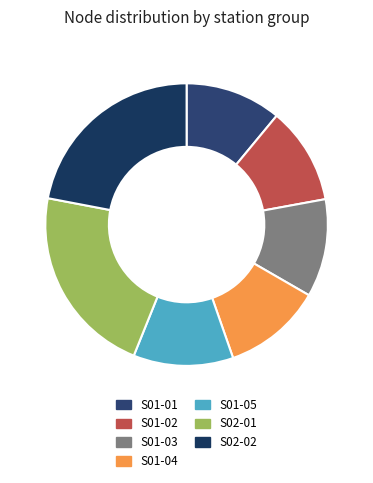

How many segments does this pie chart have?

7